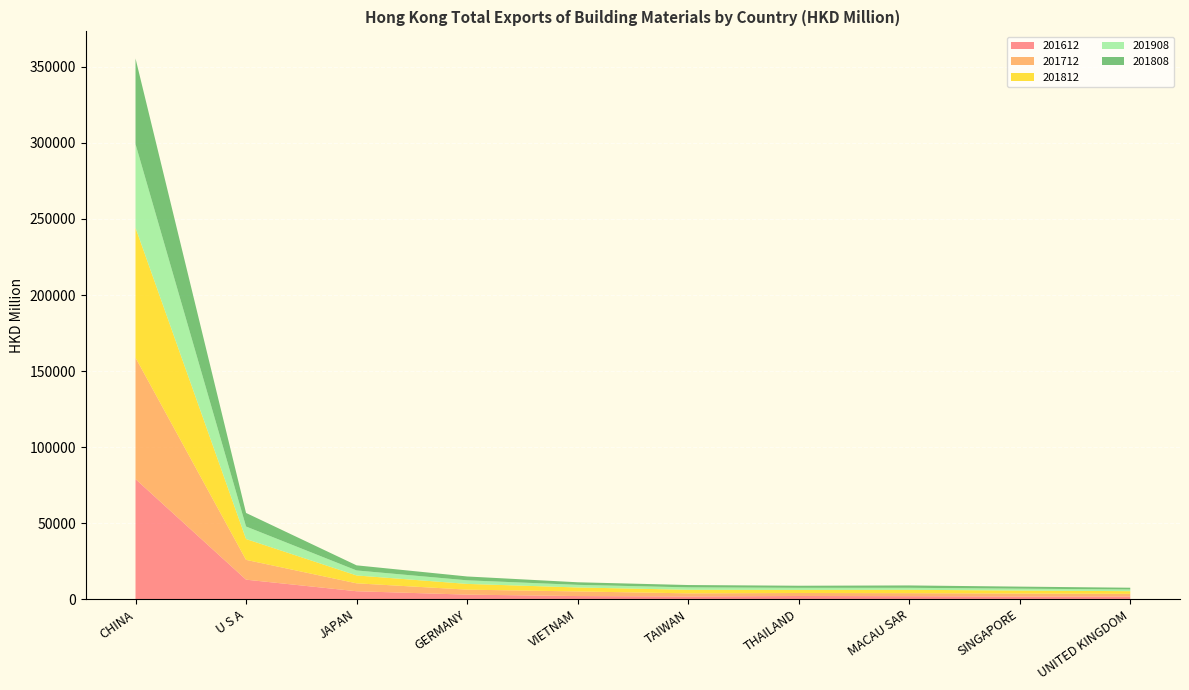

Reading left to right, list all the values displayed in this chart.

201612: CHINA=78976.6	U S A=12834.6	JAPAN=5227.5	GERMANY=2999.7	VIETNAM=2060.2	TAIWAN=1800.8	THAILAND=2094.6	MACAU SAR=1976.5	SINGAPORE=1771.1	UNITED KINGDOM=1780.4
201712: CHINA=79824.3	U S A=13033.6	JAPAN=5209.5	GERMANY=3278.9	VIETNAM=3040.1	TAIWAN=2040.6	THAILAND=1977.8	MACAU SAR=1980.3	SINGAPORE=1950.3	UNITED KINGDOM=1746.1
201812: CHINA=85420.0	U S A=13701.5	JAPAN=5163.3	GERMANY=3770.9	VIETNAM=2605.0	TAIWAN=2339.0	THAILAND=2040.1	MACAU SAR=2221.2	SINGAPORE=1980.2	UNITED KINGDOM=1737.3
201908: CHINA=55056.1	U S A=8224.8	JAPAN=3298.6	GERMANY=2365.9	VIETNAM=1723.2	TAIWAN=1597.9	THAILAND=1369.4	MACAU SAR=1311.6	SINGAPORE=1215.8	UNITED KINGDOM=1135.8
201808: CHINA=56290.2	U S A=8917.3	JAPAN=3357.6	GERMANY=2522.6	VIETNAM=1699.3	TAIWAN=1532.3	THAILAND=1365.5	MACAU SAR=1552.3	SINGAPORE=1349.9	UNITED KINGDOM=1143.2